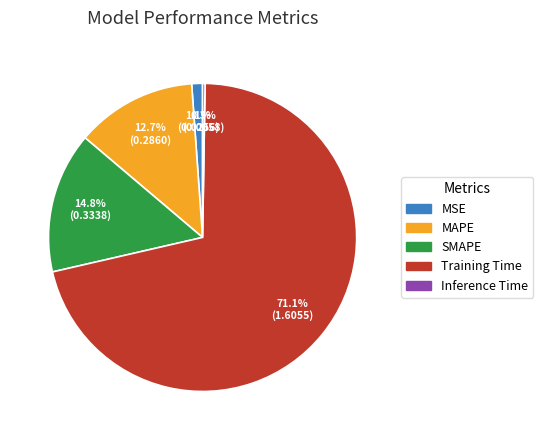

What portion of the pie excludes SMAPE?

85.2%